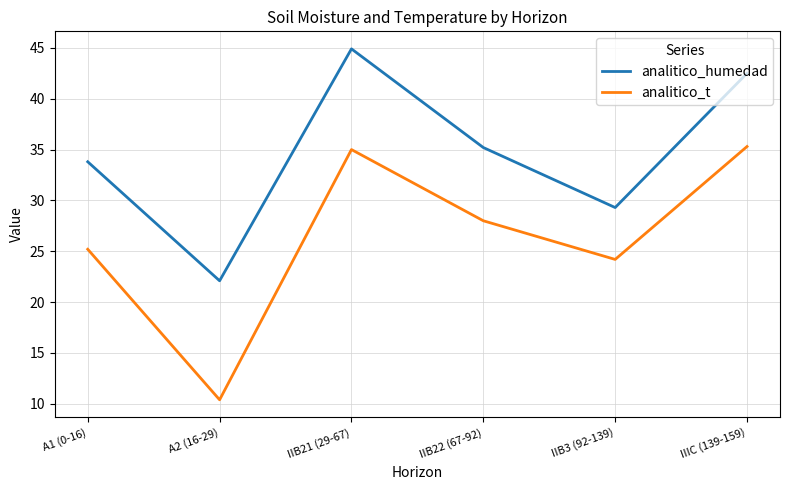

What is the greatest value displayed?

44.9